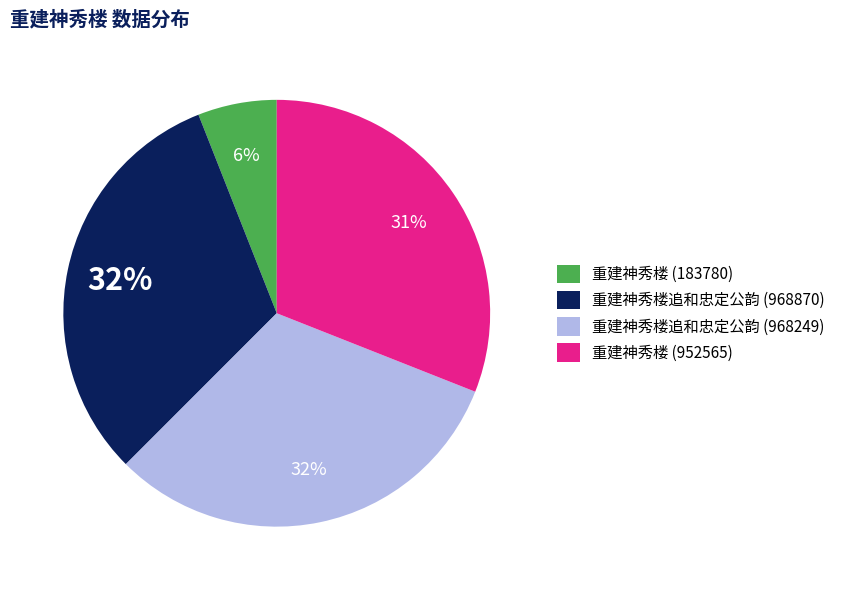

What percentage is the 重建神秀楼追和忠定公韵 (968870) slice, to the nearest percent?

32%